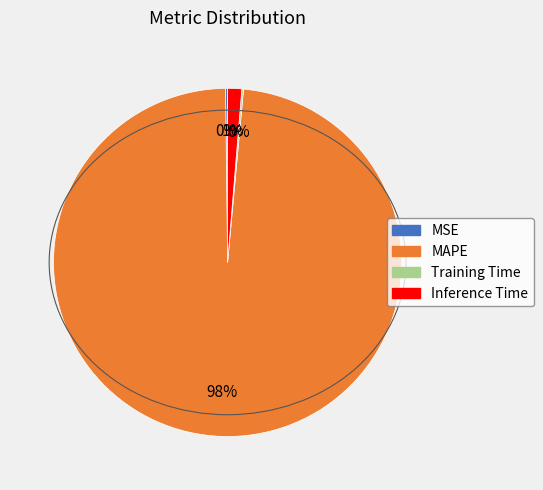

What is the largest slice in the pie chart?

MAPE